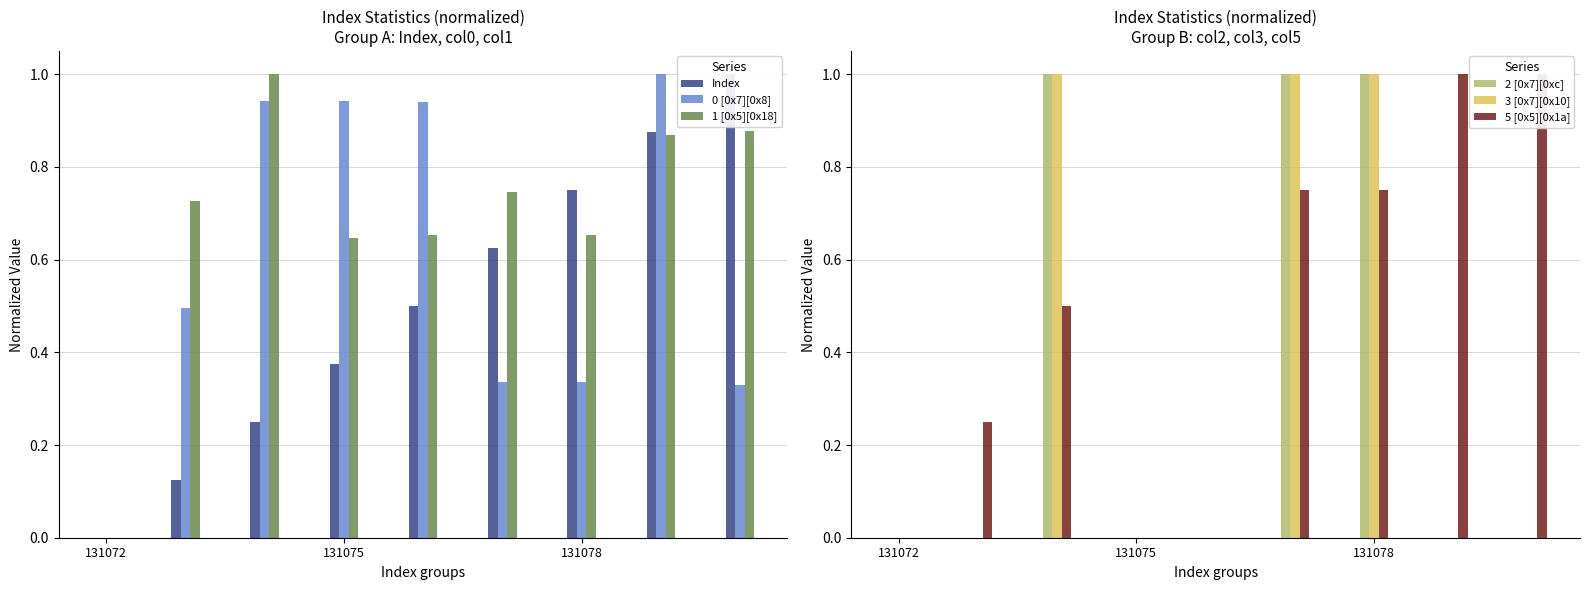

Is it true that 1 [0x5][0x18] equals 1.5 at 7?

False